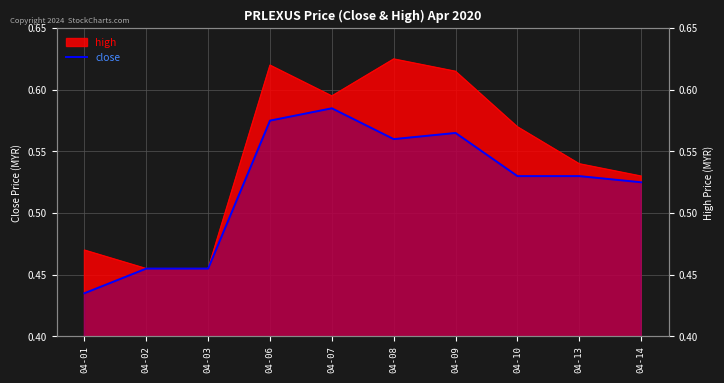

What is the sum of all values?

5.2